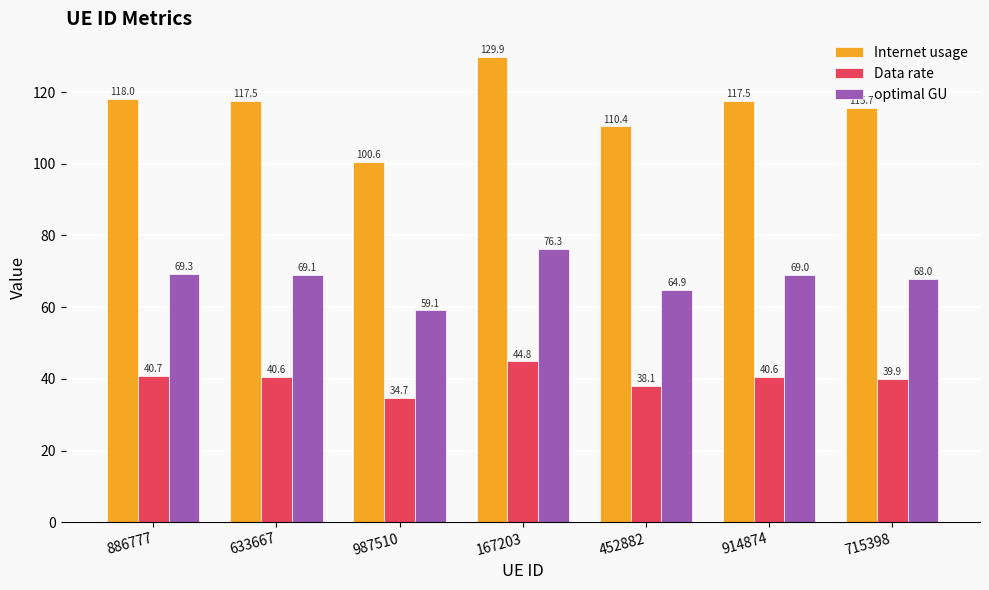

At how many categories does at least one series exceed 119?

1